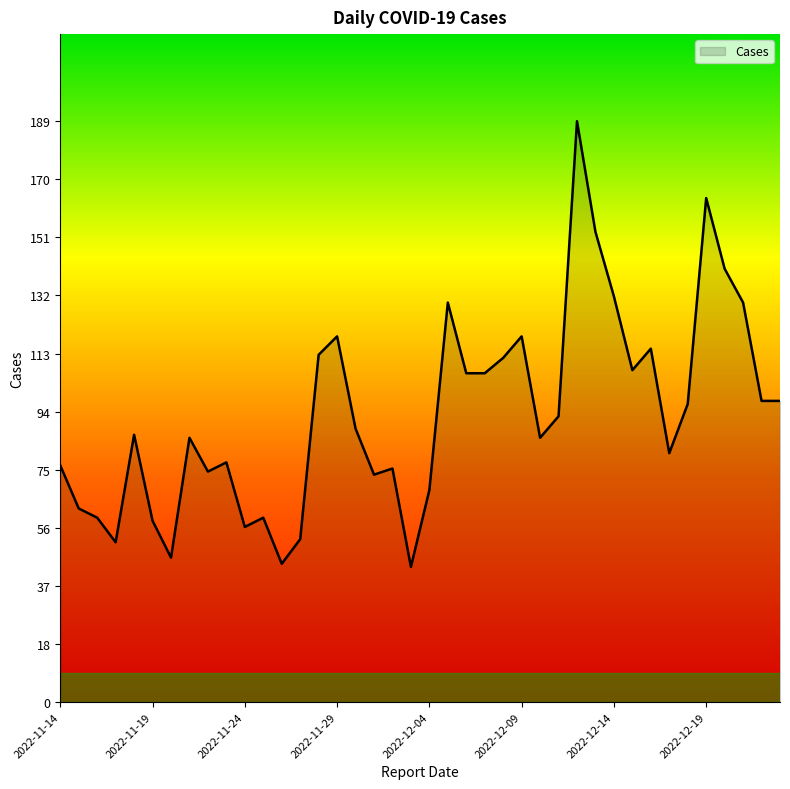

How many interior local peaks (higher than both neighbors) does the data have?

11